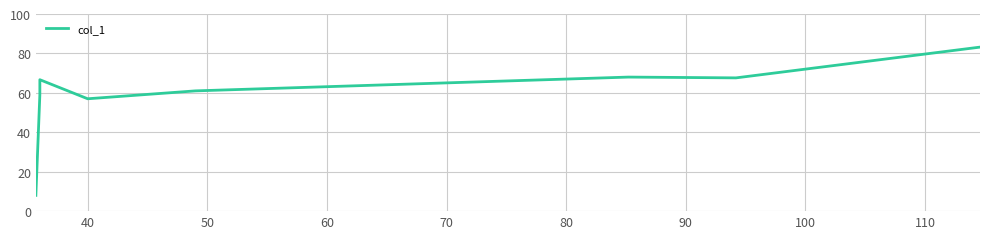

Reading right to left, transcribe all the data shown in this chart.

83.2	67.6	68.0	61.0	57.0	66.7	59.0	8.0